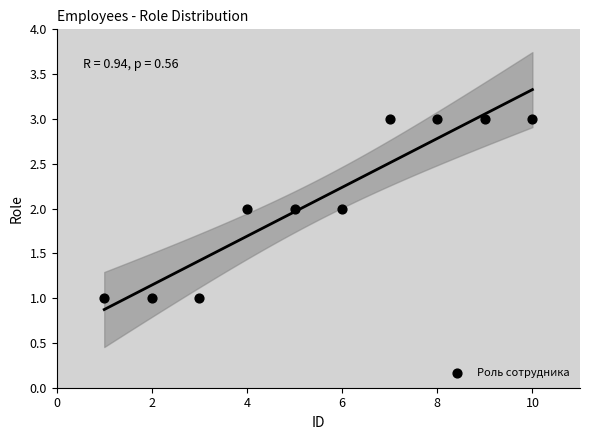

What is the average X value?

6